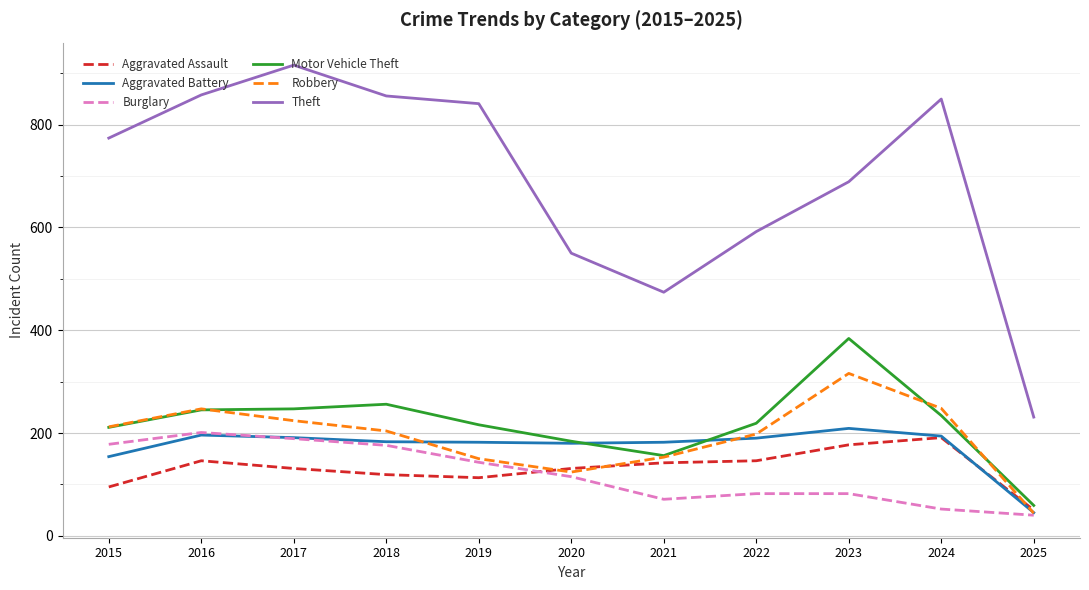

What is the average value of the Aggravated Battery series?

173